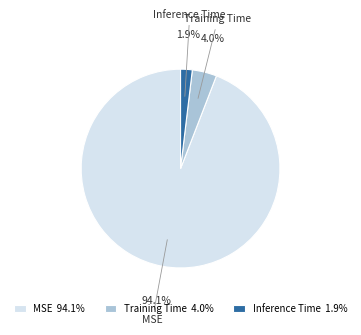

Do Training Time and MSE together represent more than half of the pie?

Yes